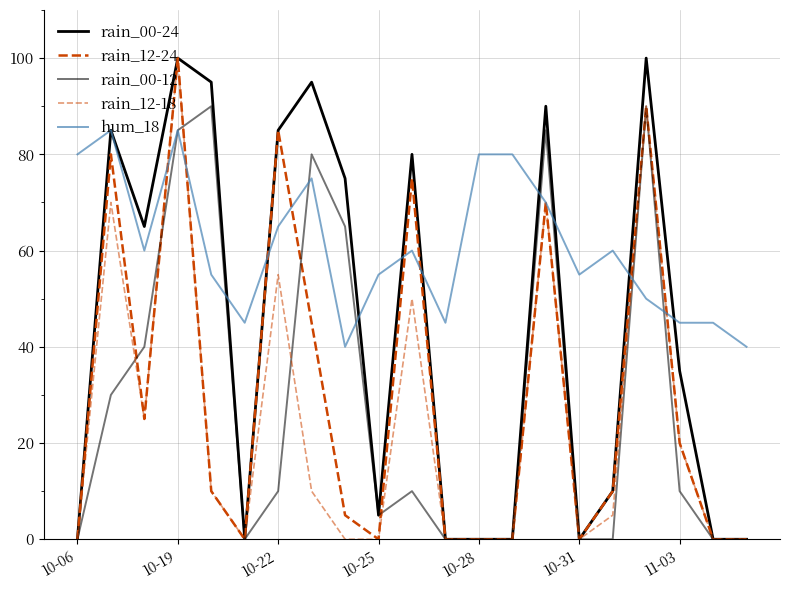

How many lines are shown in the chart?

5